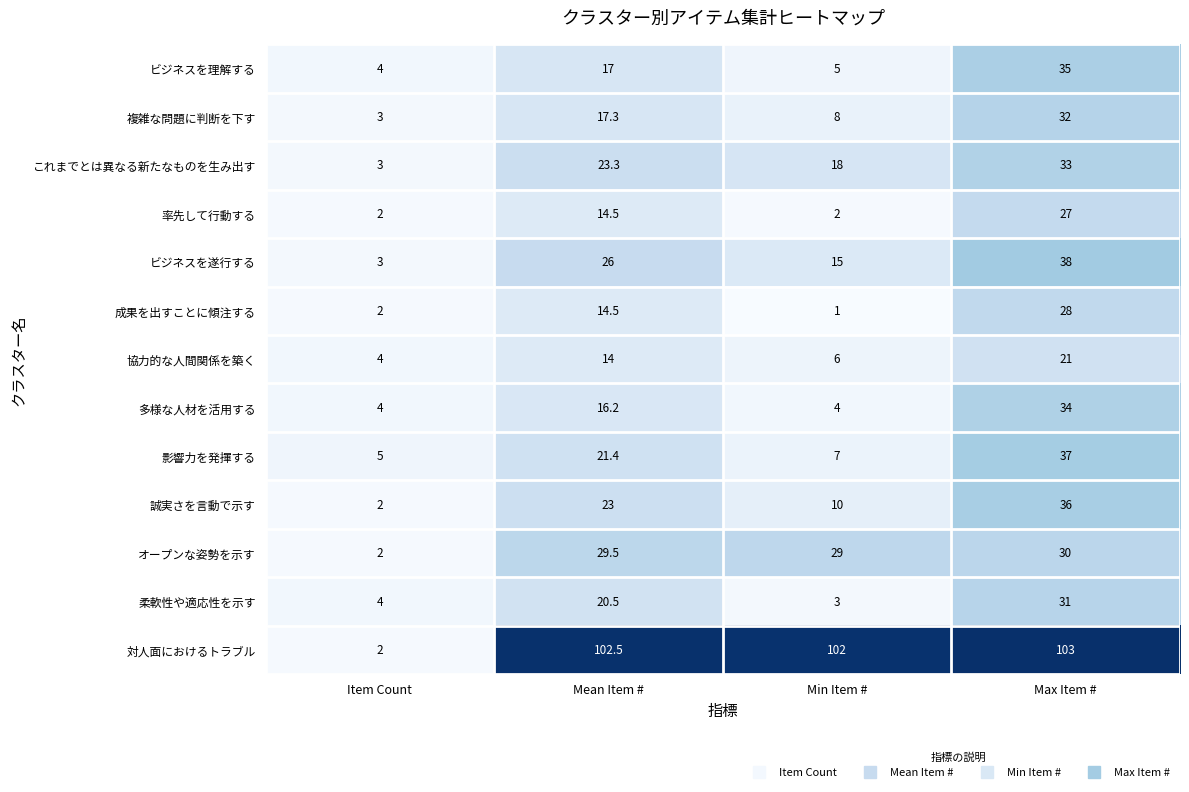

At which category does the chart reach its peak across all series?

Max Item #